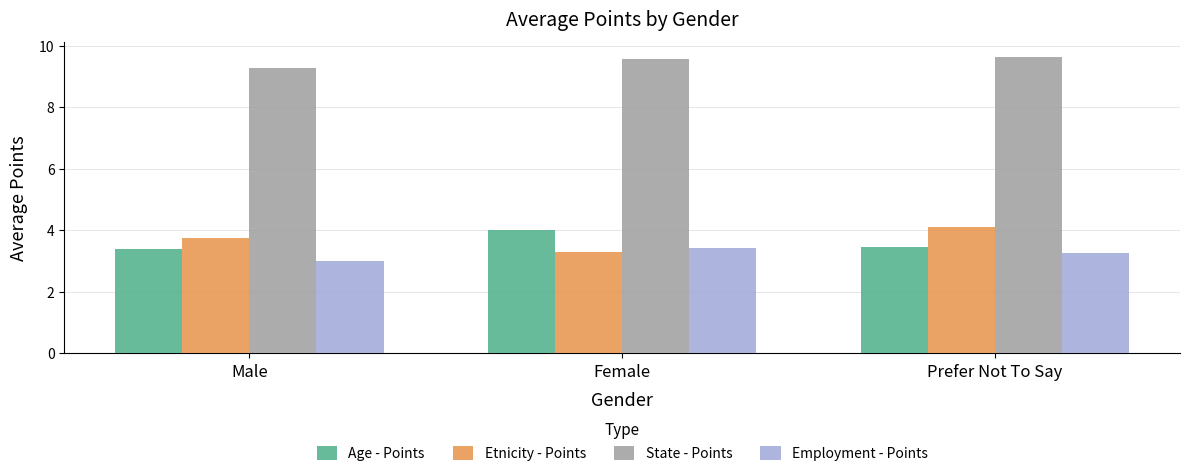

Which category has the lowest value across all series?

Male